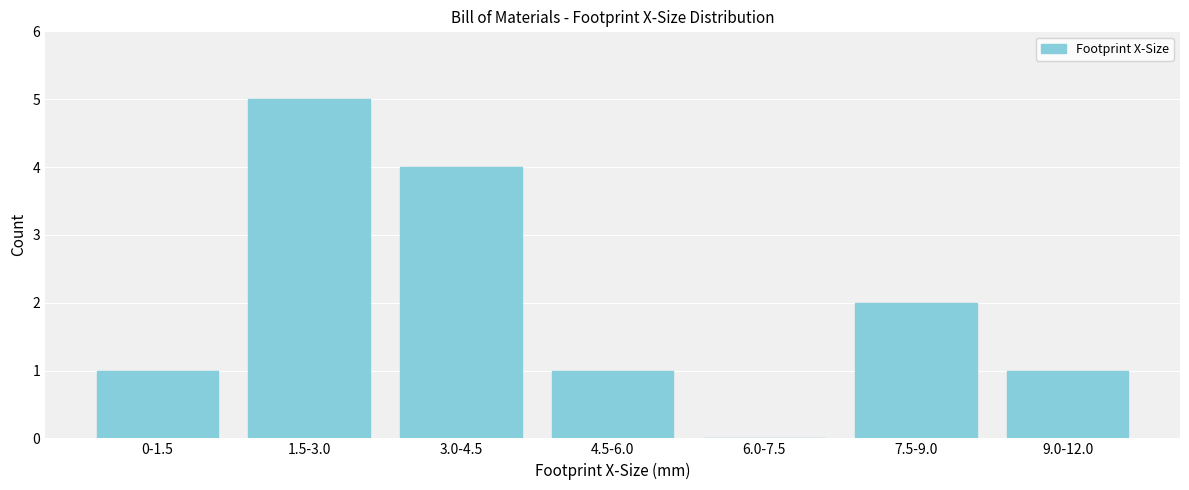

Reading left to right, list all the values displayed in this chart.

0-1.5=1	1.5-3.0=5	3.0-4.5=4	4.5-6.0=1	6.0-7.5=0	7.5-9.0=2	9.0-12.0=1